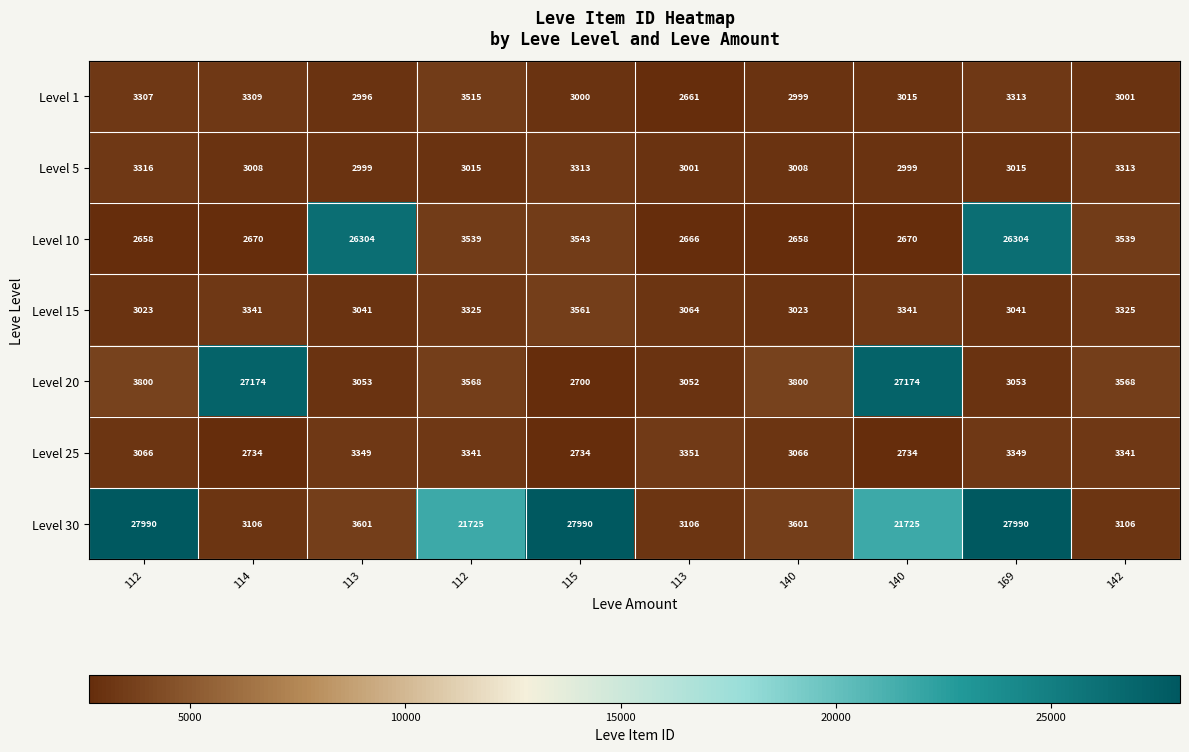

How many values in the Level 25 series are below 3341?

5